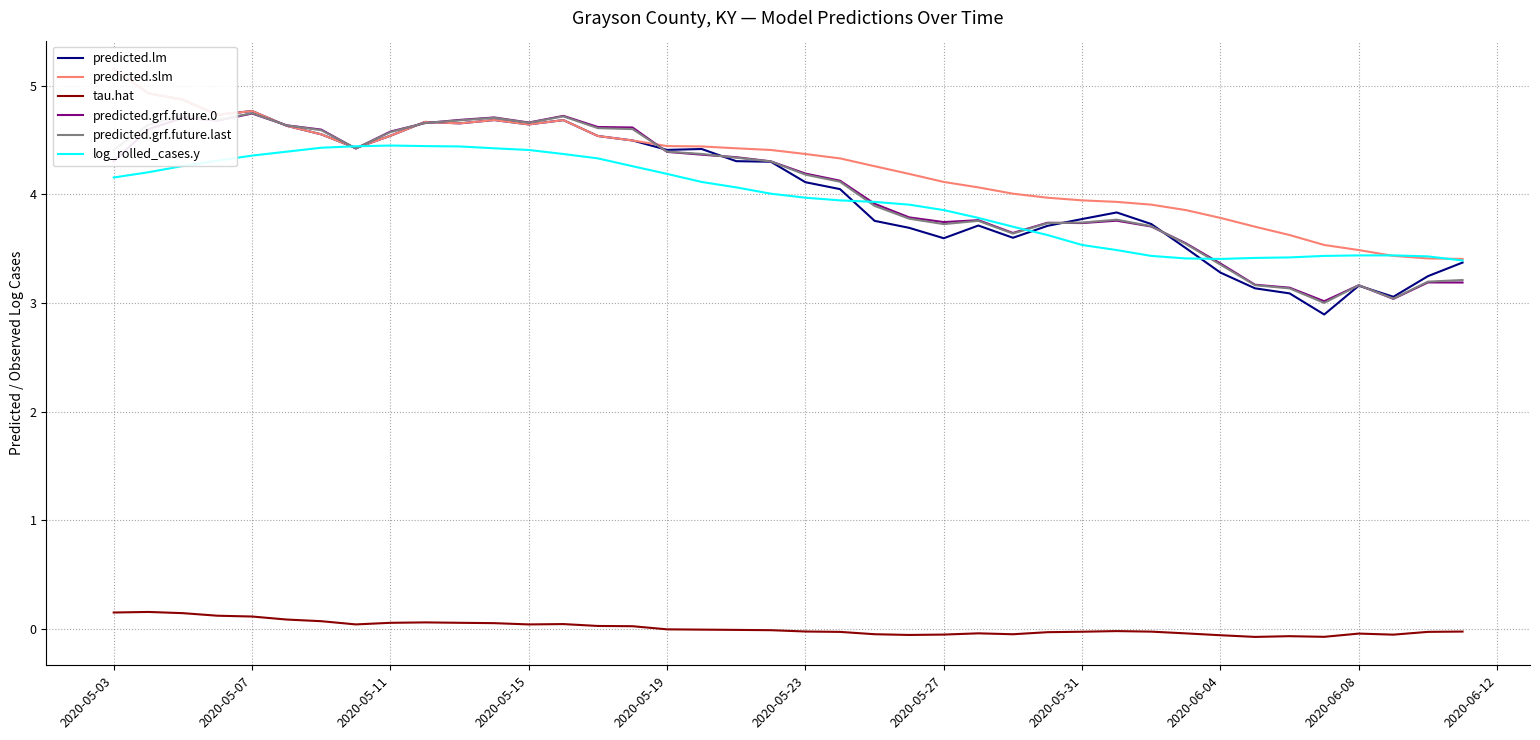

What is the value of the tau.hat point at the 1st from the left?

0.1